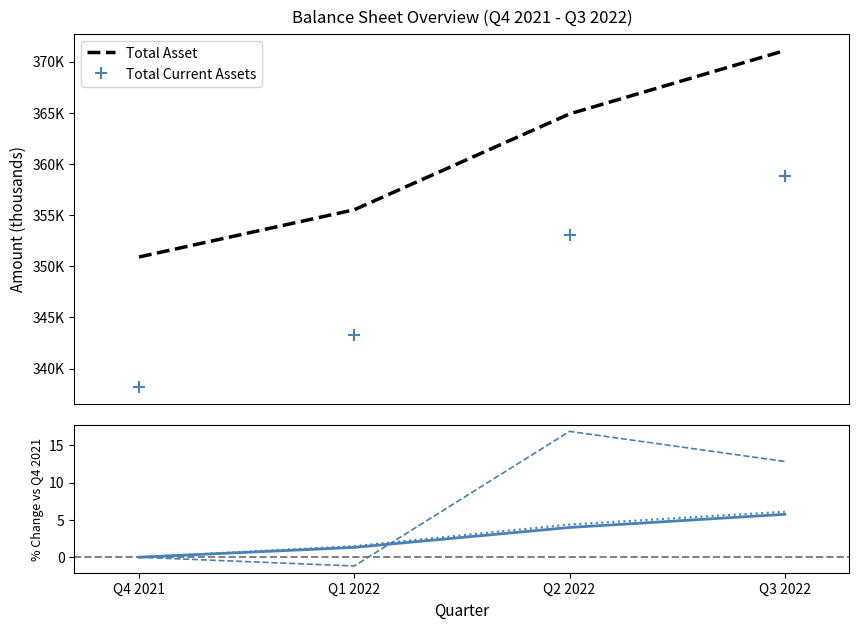

Read the Total Asset value at Q2 2022.

364888.0